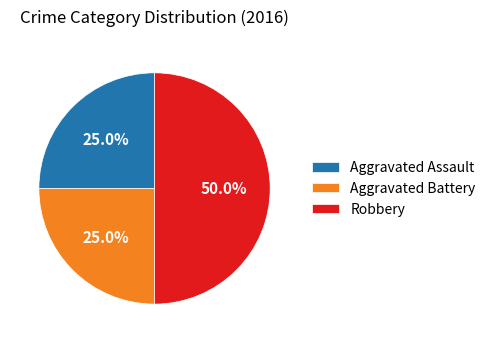

True or false: Aggravated Battery accounts for 17% of the total.

False